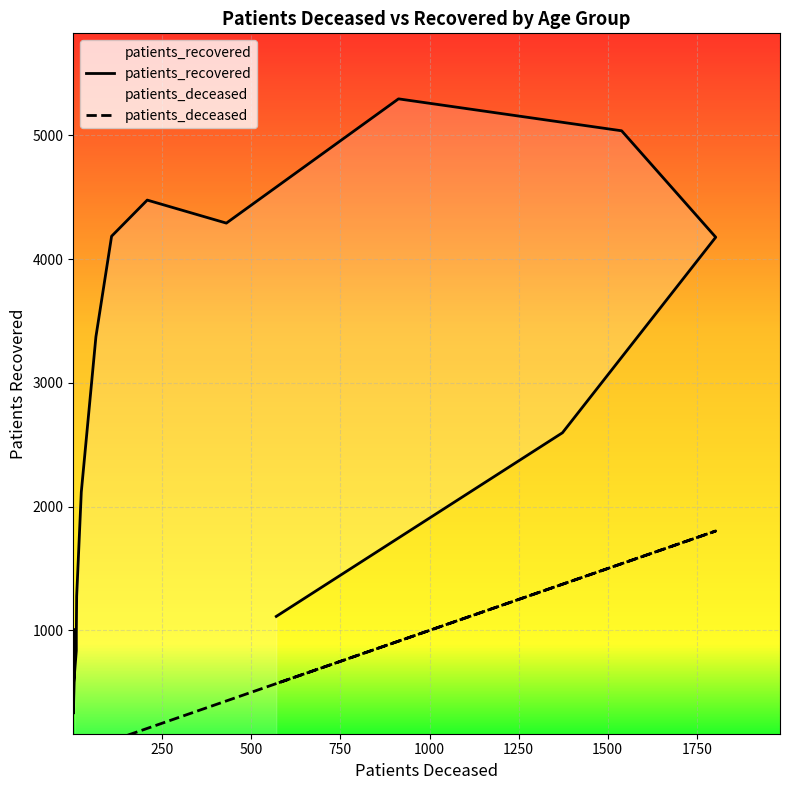

True or false: patients_recovered and patients_deceased intersect in this chart.

False